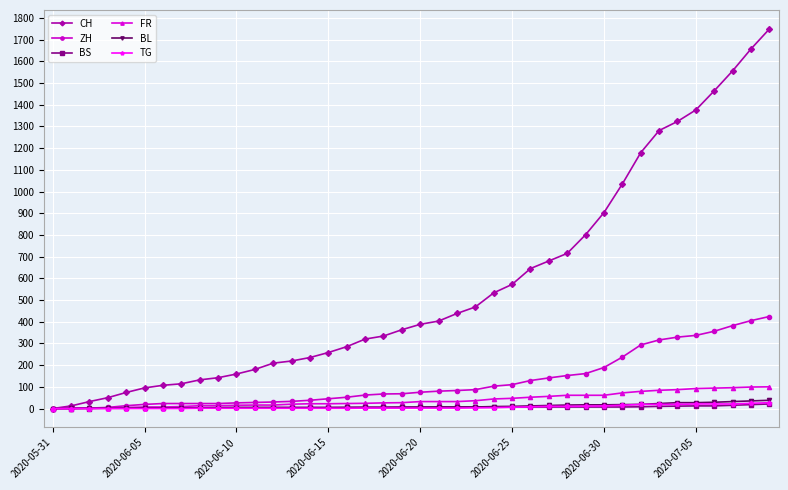

Does the chart have visible grid lines?

Yes